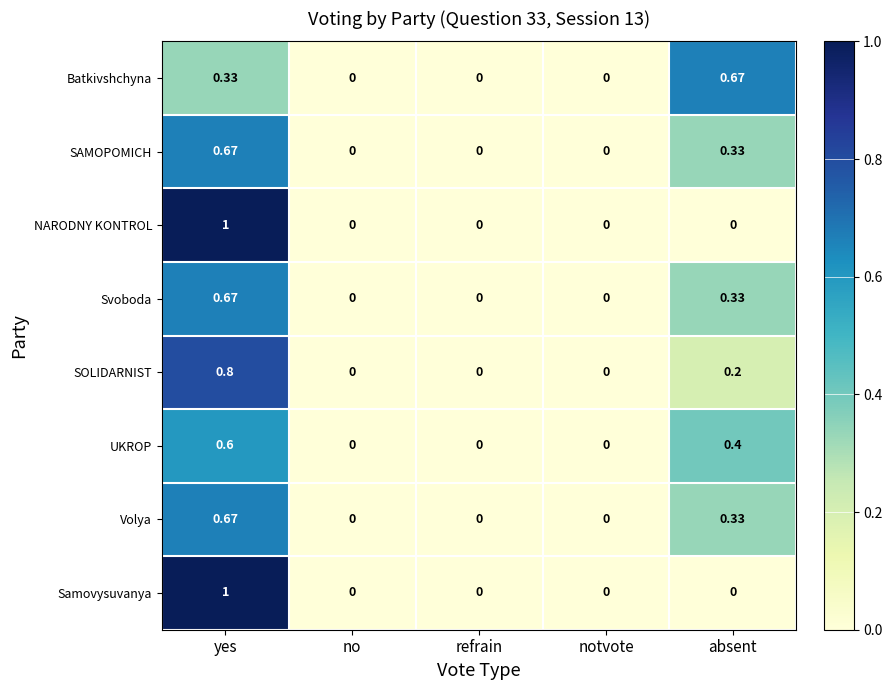

How many series are shown in this chart?

8